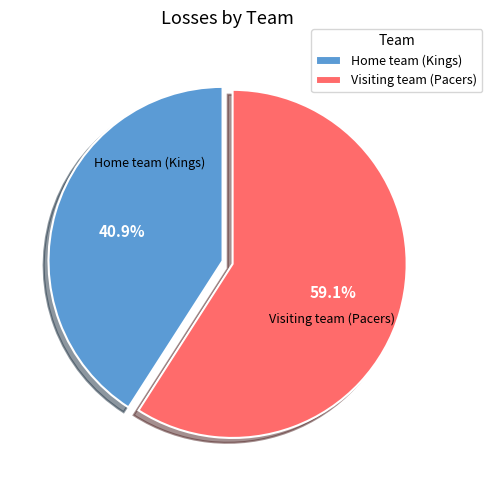

To the nearest percent, what is the combined percentage of Visiting team (Pacers) and Home team (Kings)?

100%